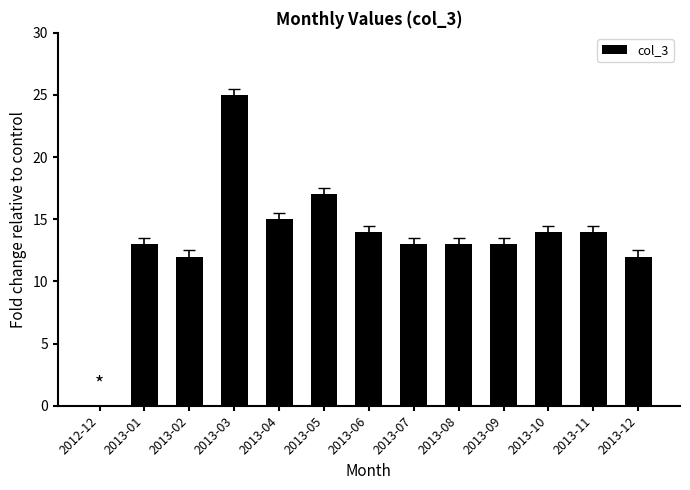

How many series are shown in this chart?

1